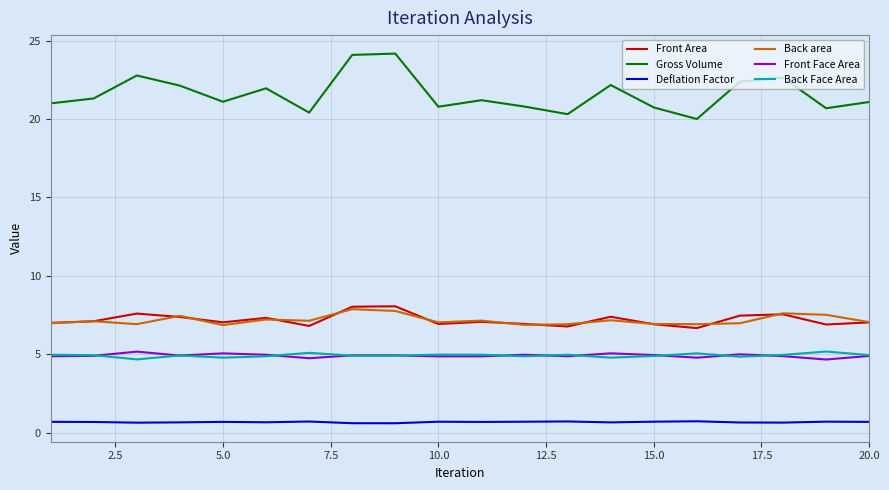

In Gross Volume, how many points are lower than both neighbors (excluding endpoints)?

6